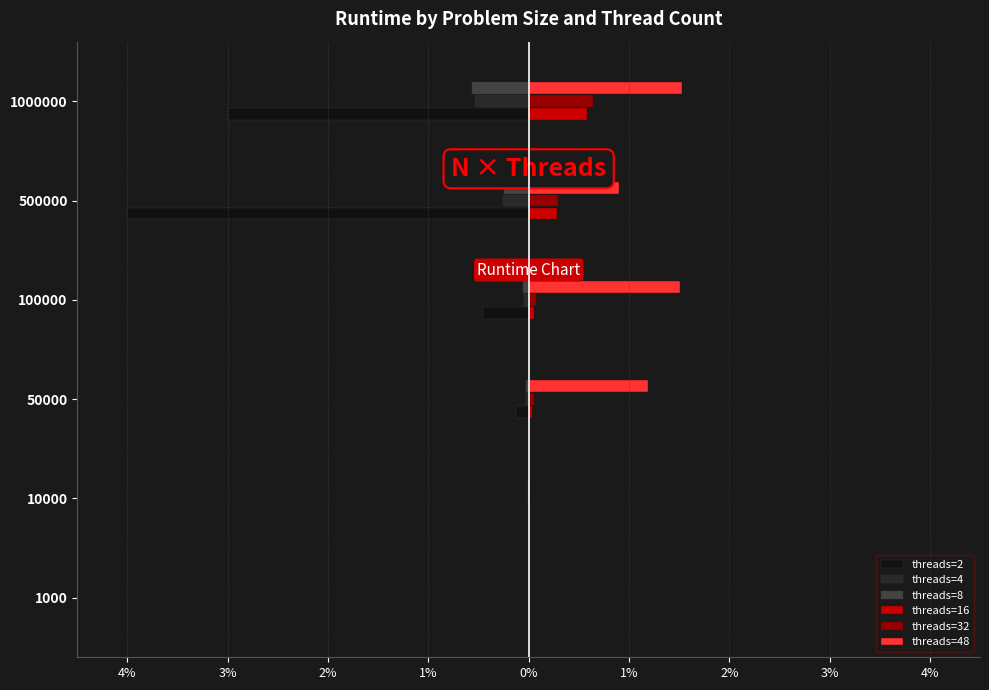

What is the average value of the threads=8 series?

-0.1